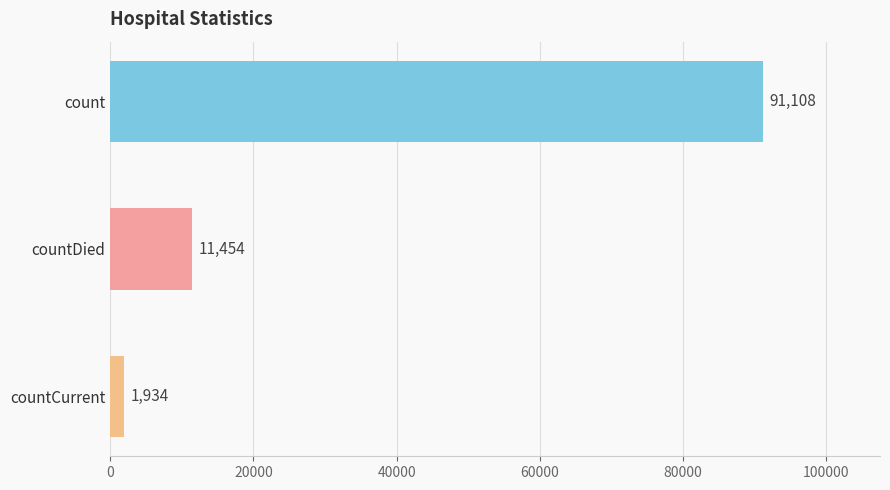

What is the minimum value shown in the chart?

1934